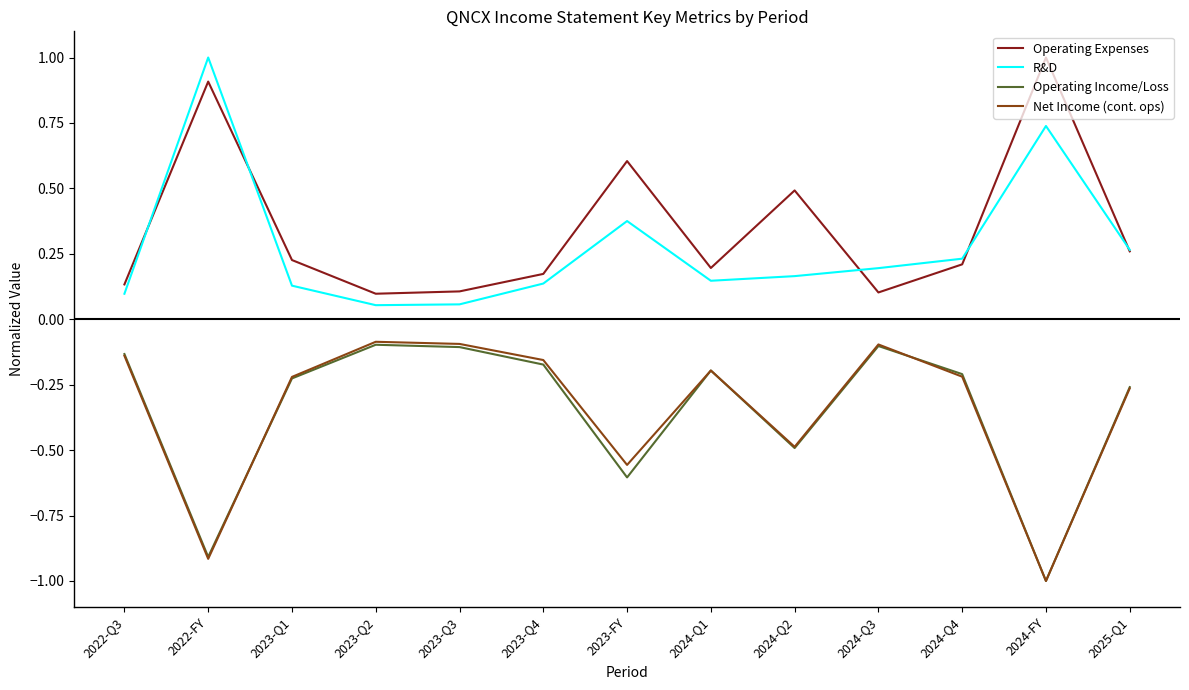

How many interior local peaks does the Operating Income/Loss series have?

3